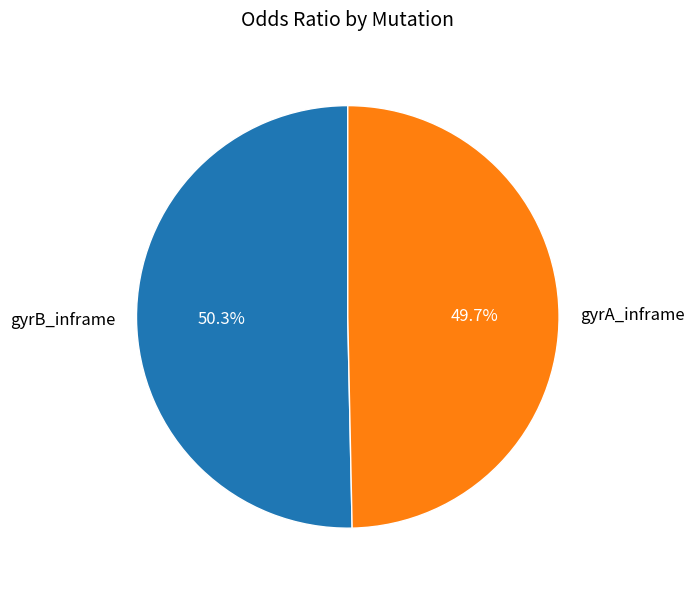

How many segments does this pie chart have?

2